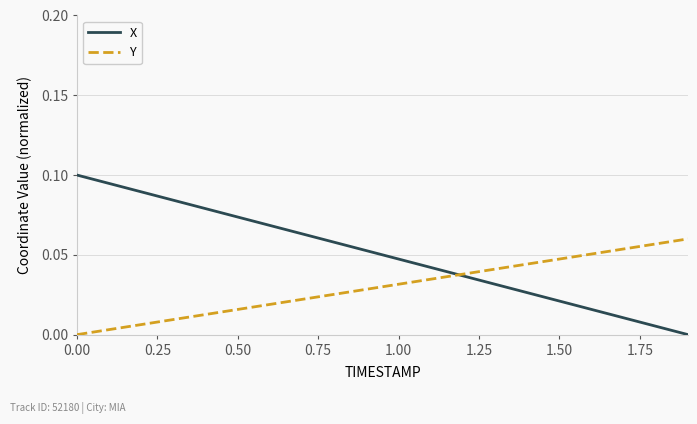

List the series in order of their overall mean, highest first.

X, Y